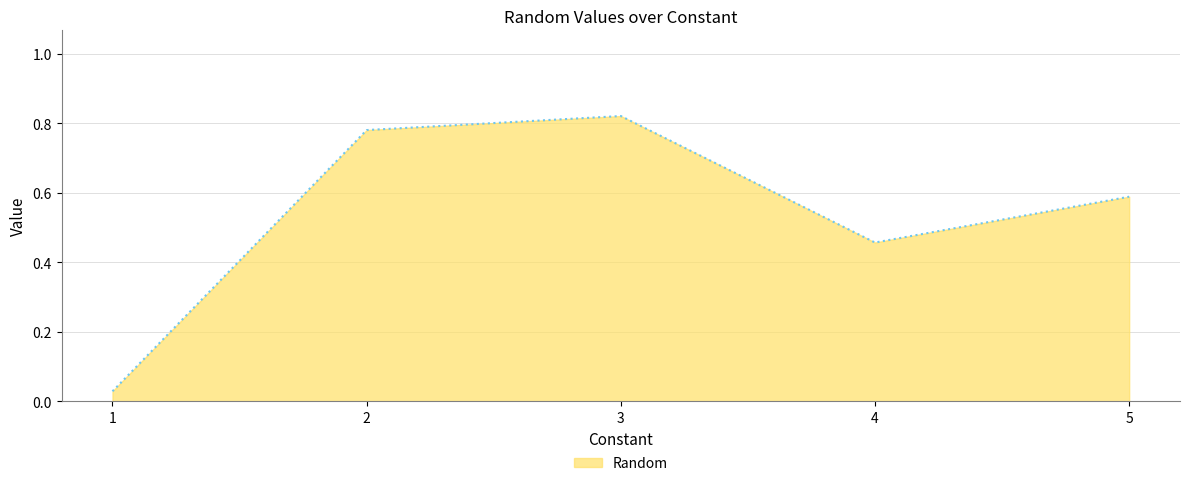

List the labels in order of value, largest first.

3, 2, 5, 4, 1